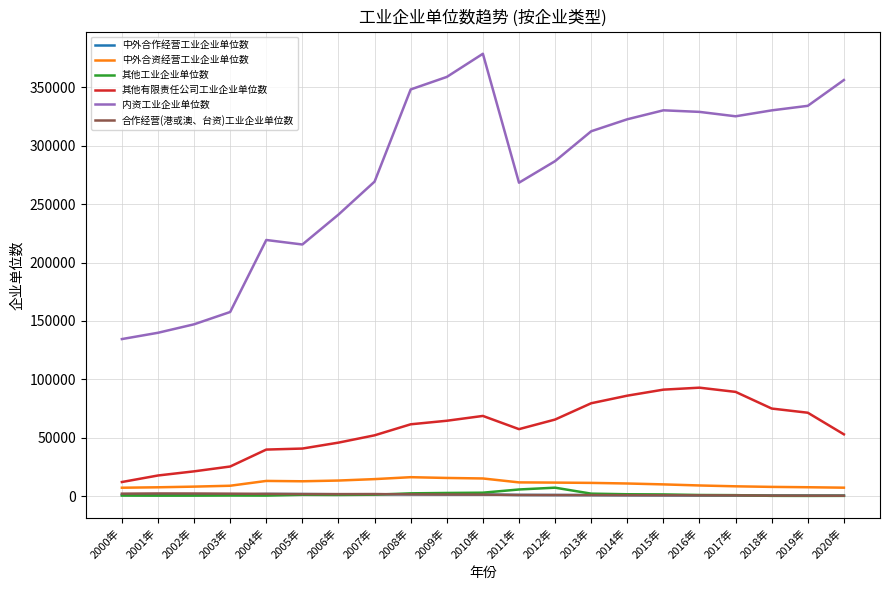

The value of 内资工业企业单位数 at 2016年 is 66658. True or false?

False